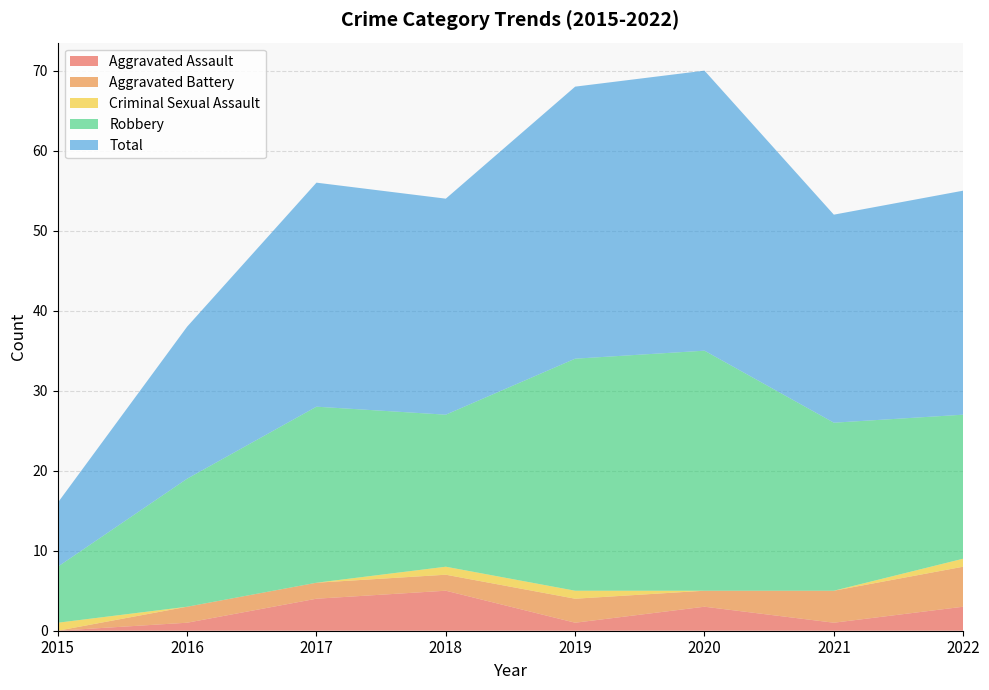

Reading left to right, extract all data points from this chart.

Aggravated Assault: 0	1	4	5	1	3	1	3
Aggravated Battery: 0	2	2	2	3	2	4	5
Criminal Sexual Assault: 1	0	0	1	1	0	0	1
Robbery: 7	16	22	19	29	30	21	18
Total: 8	19	28	27	34	35	26	28